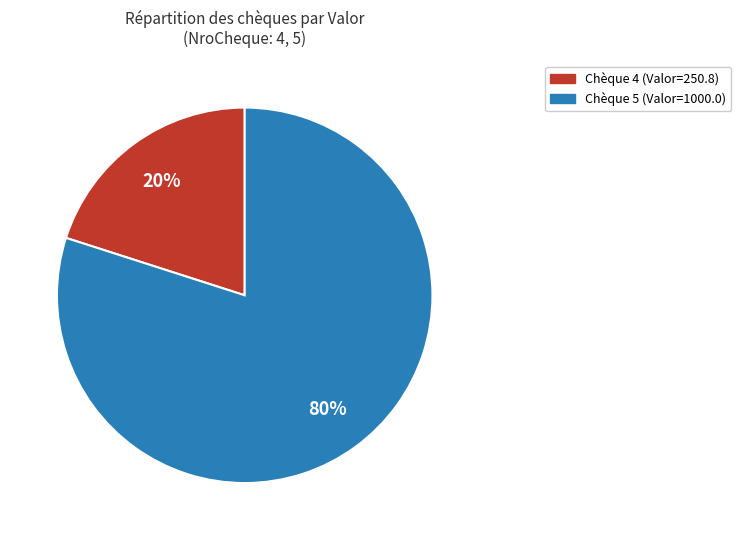

To the nearest percent, what is the difference between the largest and smallest slice percentages?

60%